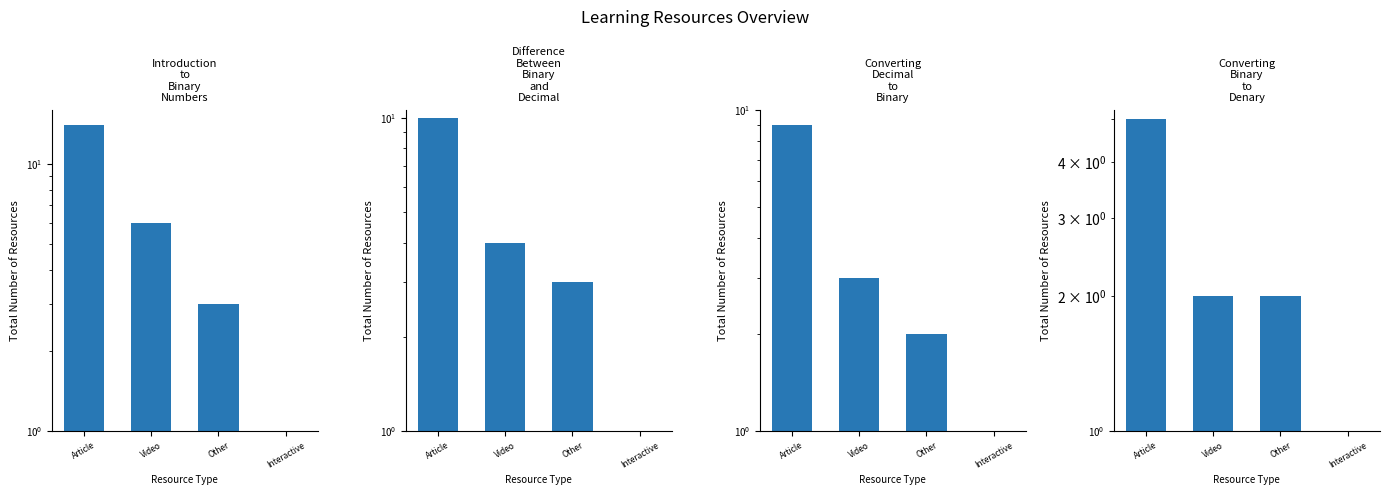

Which series has the largest range (max minus min)?

Introduction to Binary Numbers